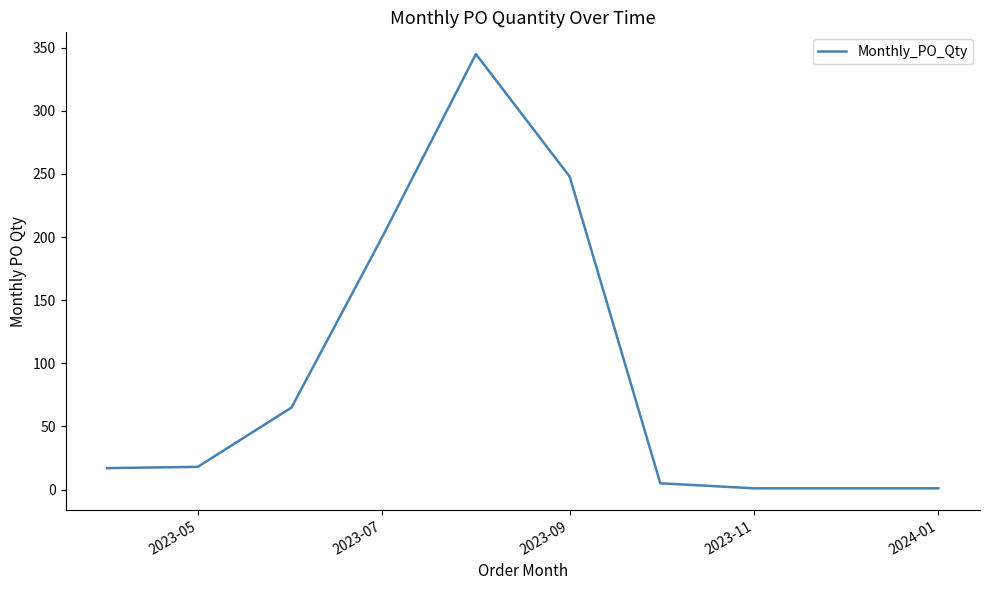

What is the maximum value shown in the chart?

345